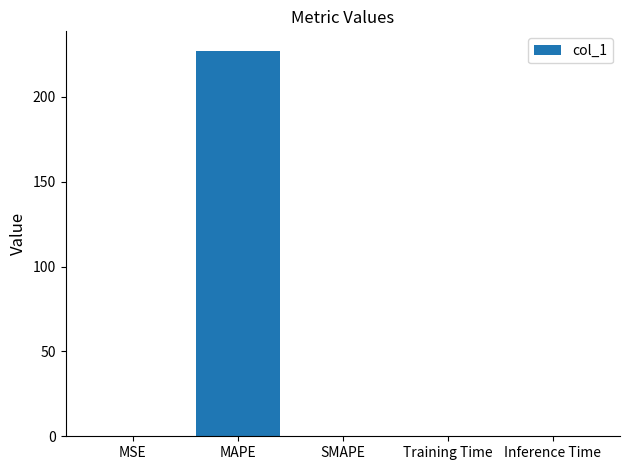

What is the greatest value displayed?

227.2